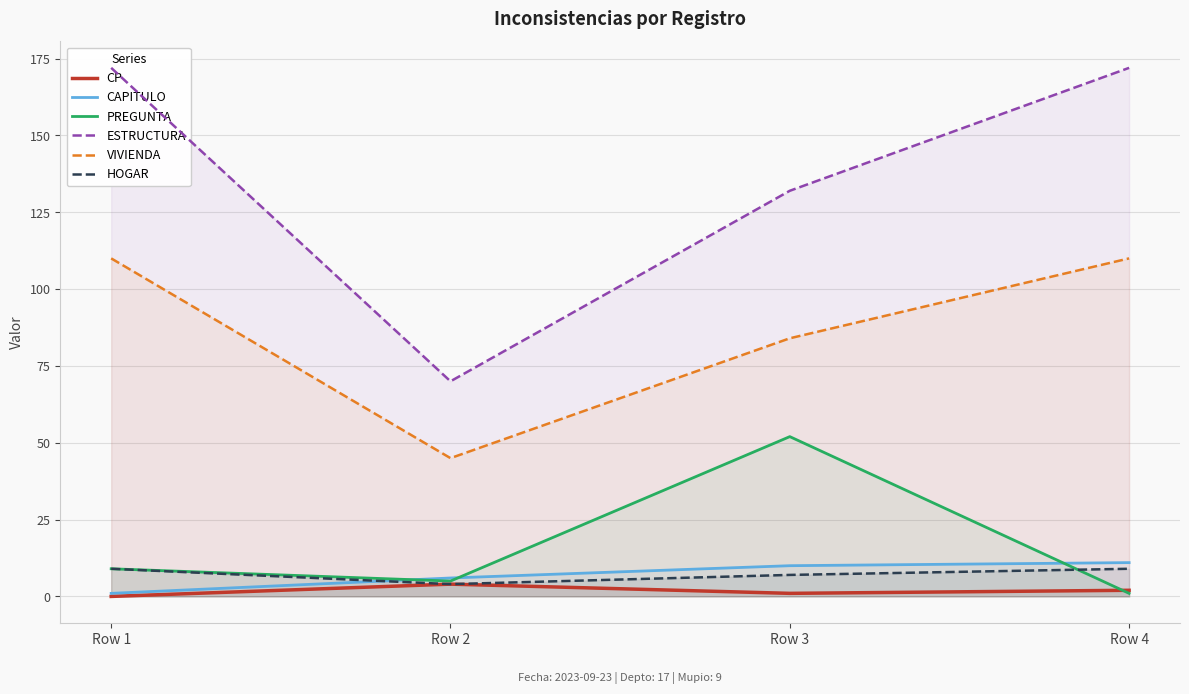

What are all the series names shown in the legend?

CP, CAPITULO, PREGUNTA, ESTRUCTURA, VIVIENDA, HOGAR